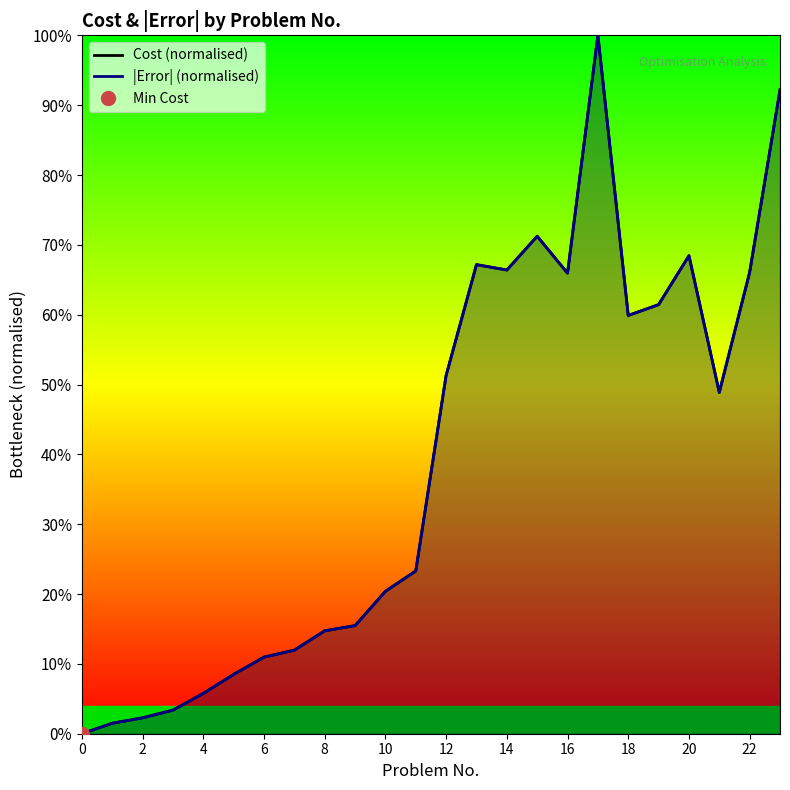

What is the average value of the |Error| (normalised) series?

39.1